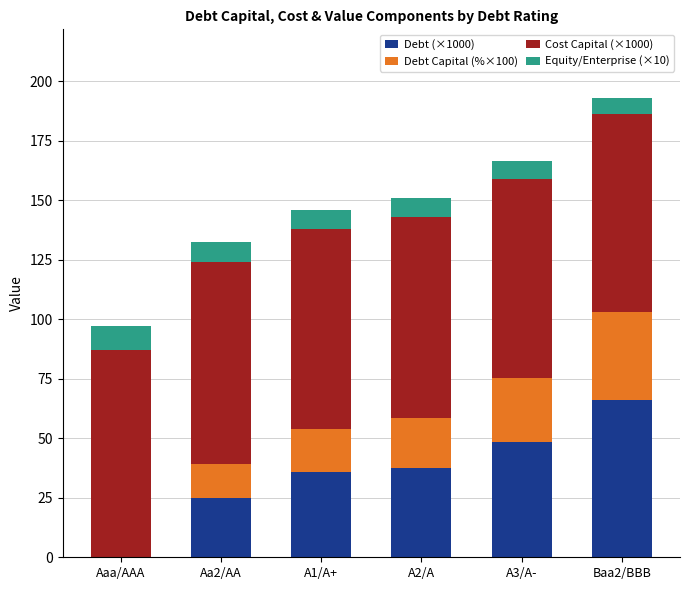

What is the sum of the Debt (×1000) values at A3/A- and A2/A?

85.9